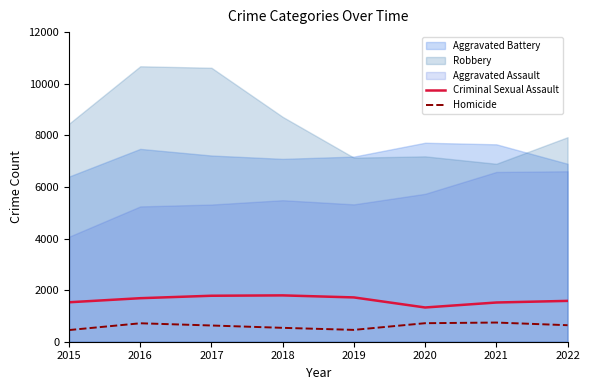

Where is the first local minimum for Homicide?

2019